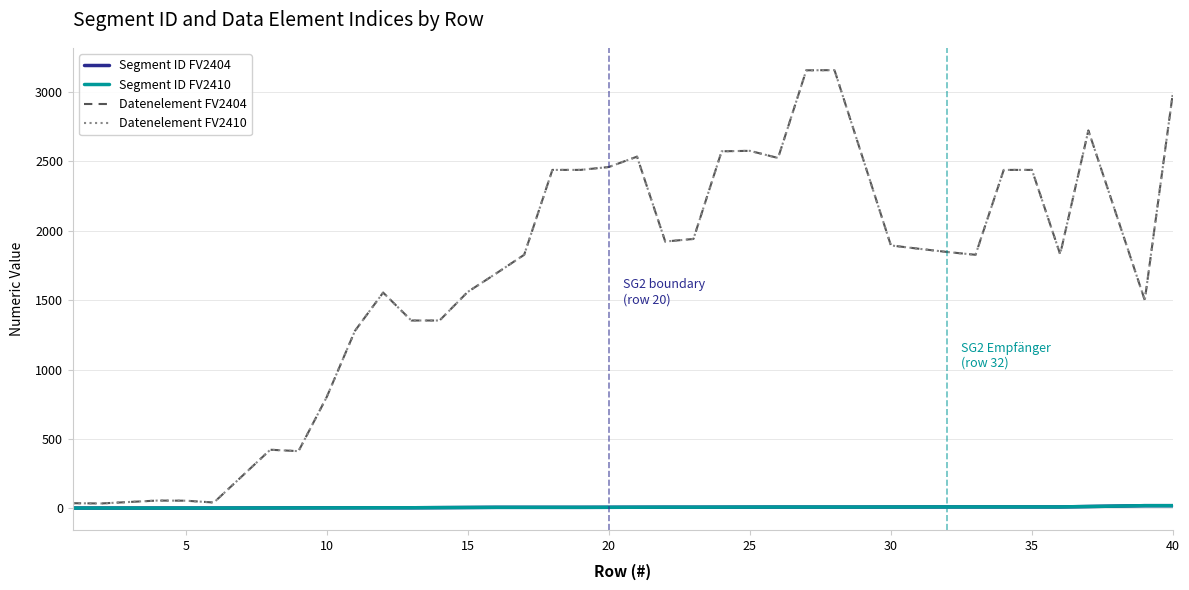

What are all the series names shown in the legend?

Segment ID FV2404, Segment ID FV2410, Datenelement FV2404, Datenelement FV2410